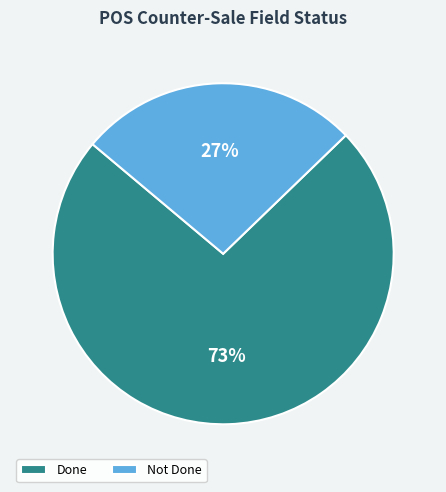

To the nearest percent, what percentage of the pie is Done?

73%